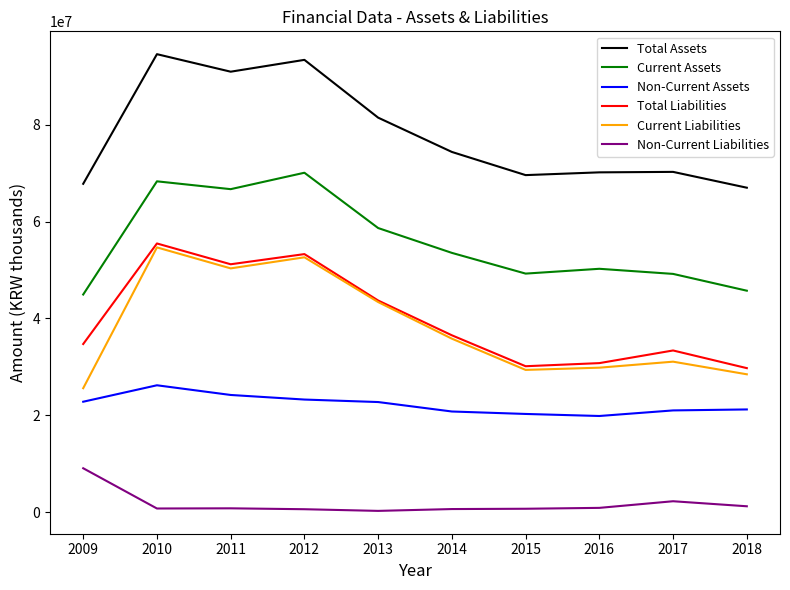

The value of Non-Current Assets at 2011 is 24228001. True or false?

True